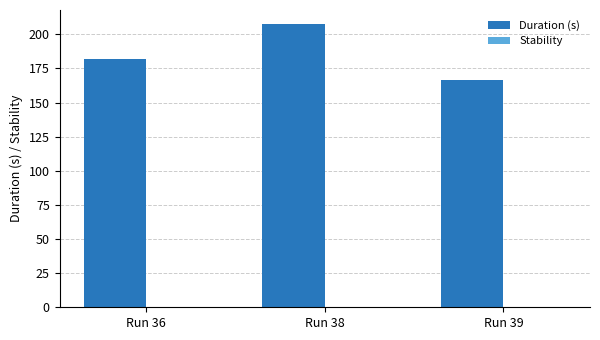

List the labels in order of value, smallest first.

Run 39, Run 36, Run 38